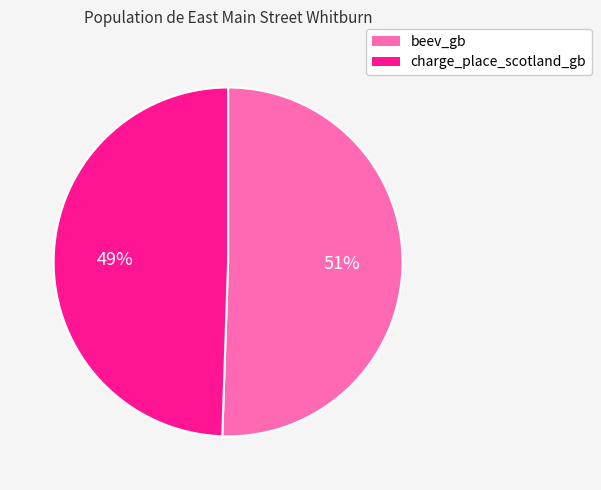

Which slice represents more than half of the pie?

beev_gb